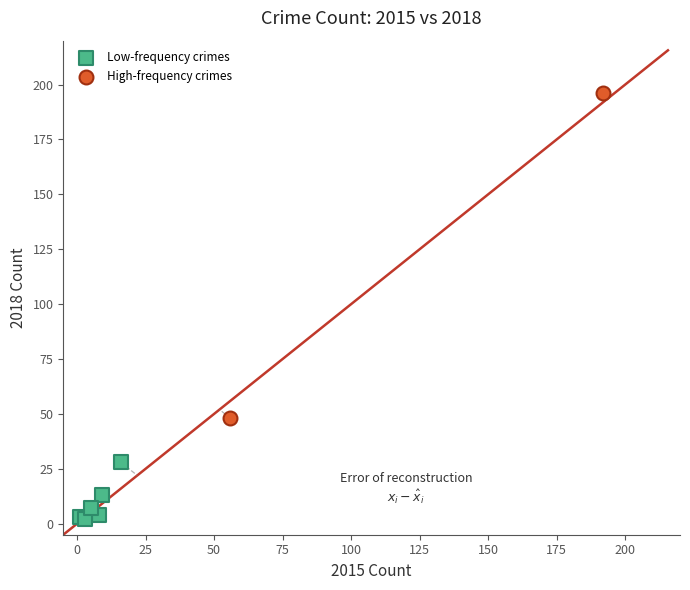

What are all the series names shown in the legend?

Low-frequency crimes, High-frequency crimes